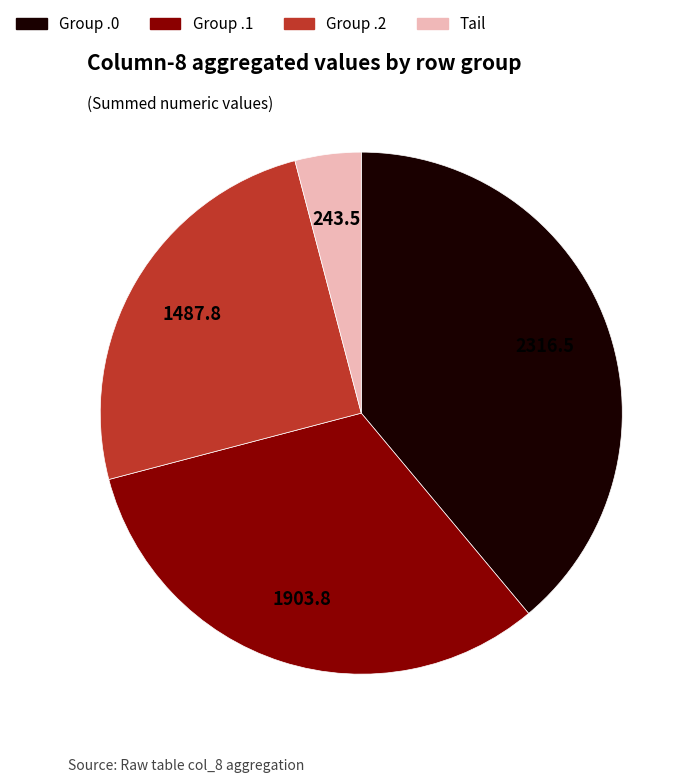

Does any single category account for the majority?

No